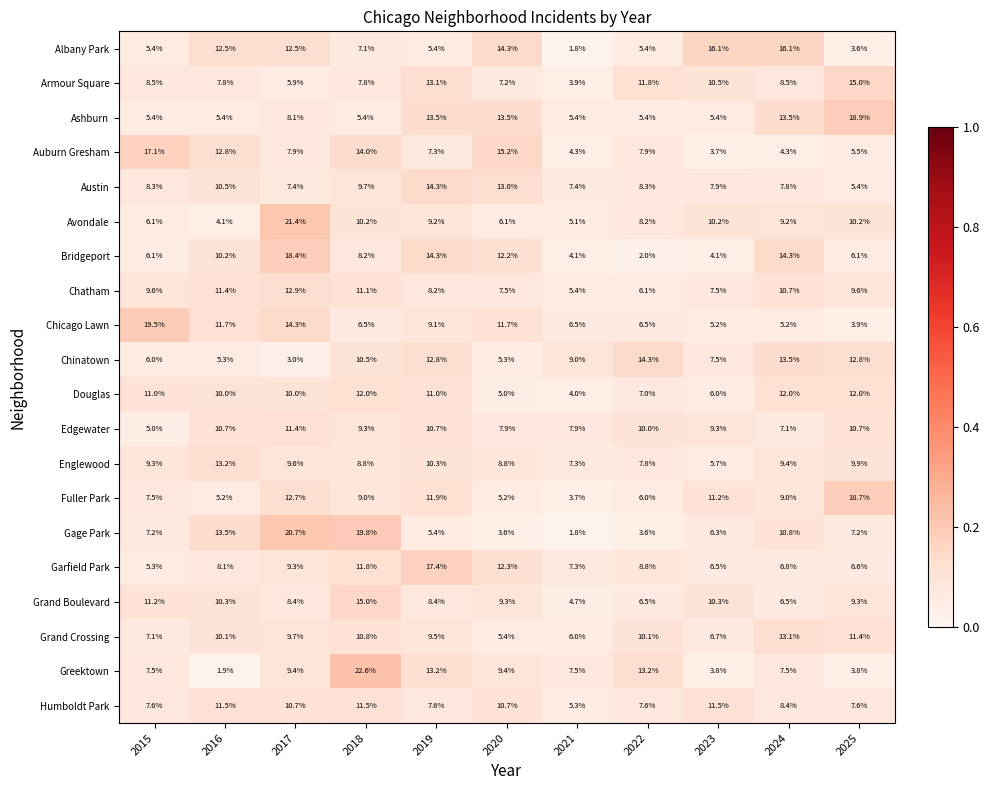

Count the number of categories in the chart.

11